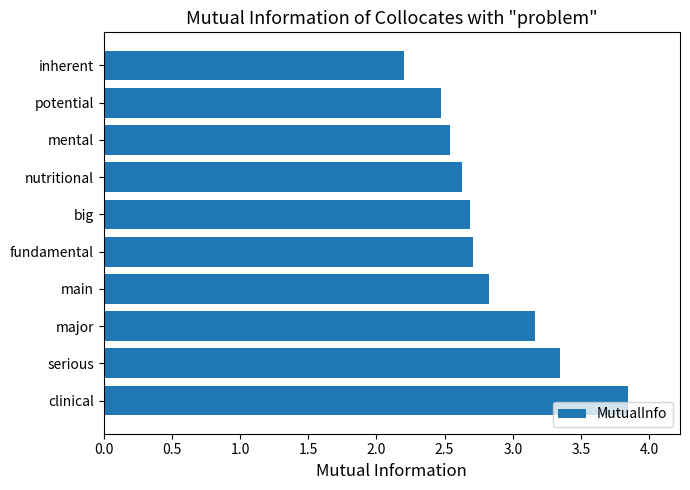

What is the sum of the values at big and serious?

6.0